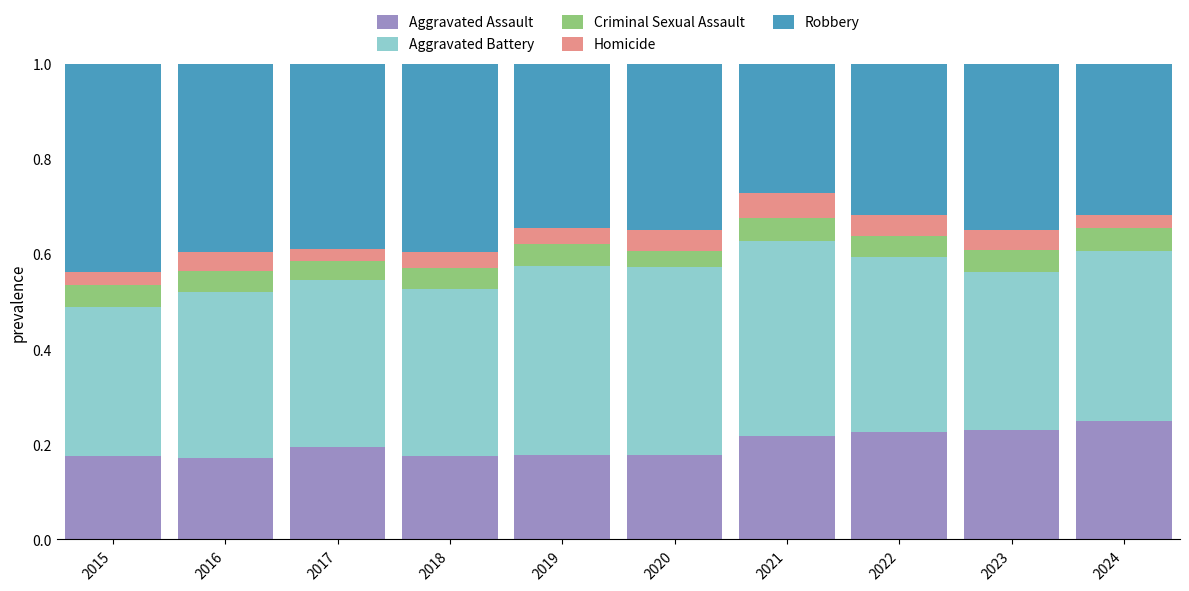

Does the chart contain stacked bars?

Yes